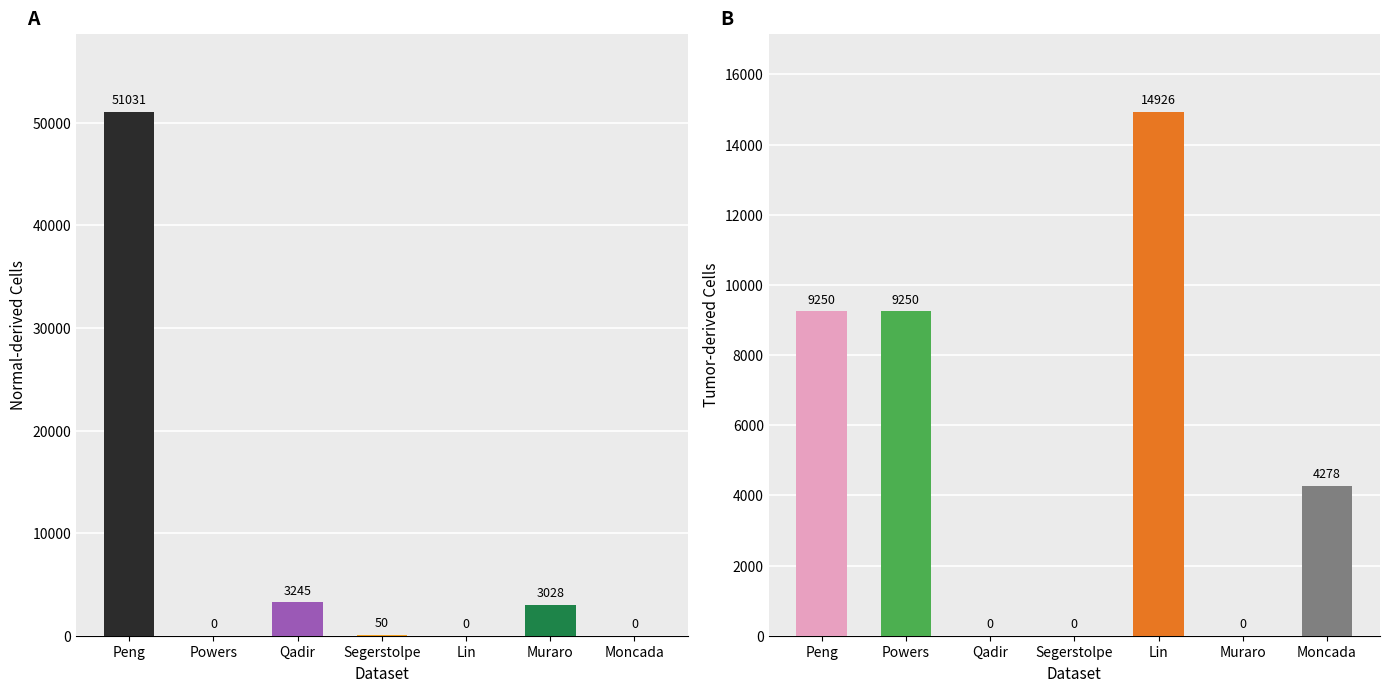

List the series in order of their overall mean, highest first.

Normal-derived, Tumor-derived